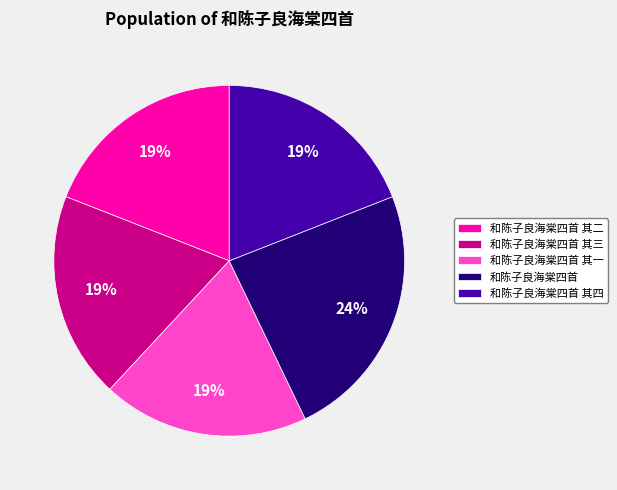

Is there any slice that represents more than half of the pie?

No